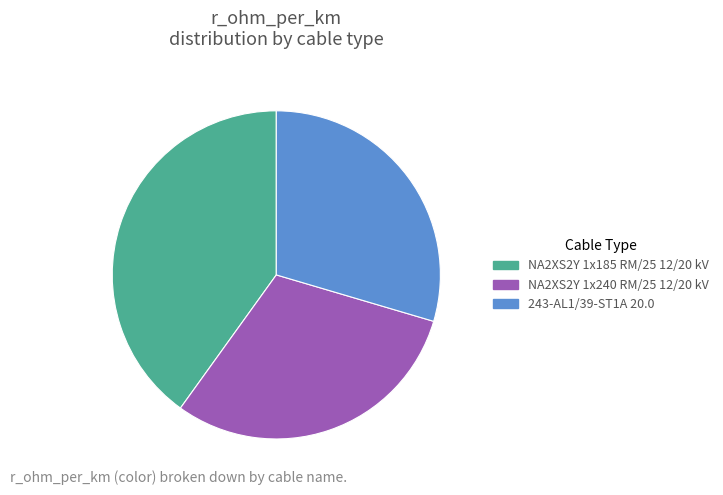

Do 243-AL1/39-ST1A 20.0 and NA2XS2Y 1x240 RM/25 12/20 kV together represent more than half of the pie?

Yes